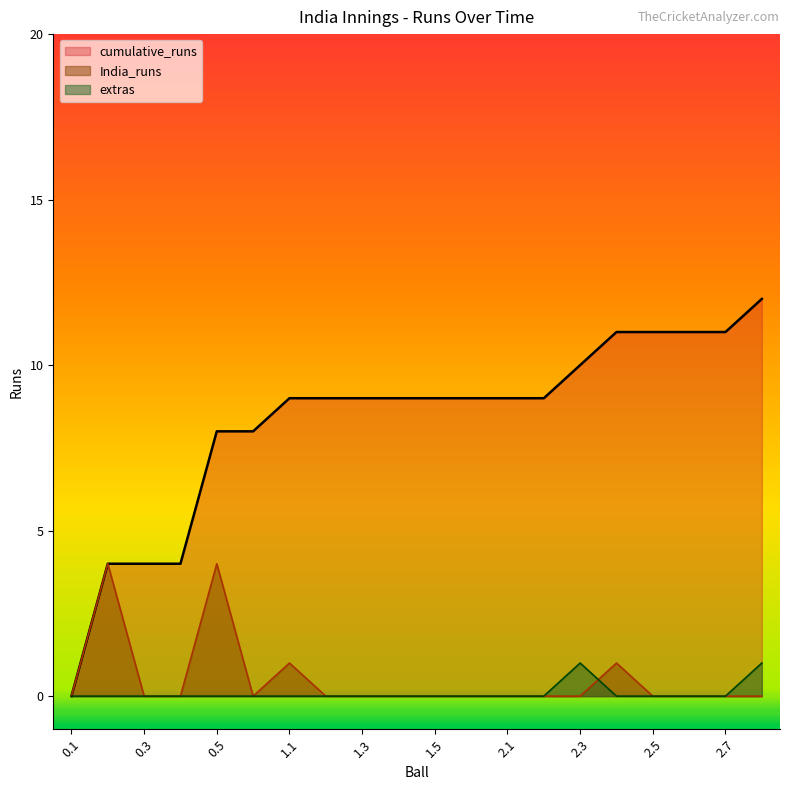

True or false: cumulative_runs has more than 0 interior local peaks.

False